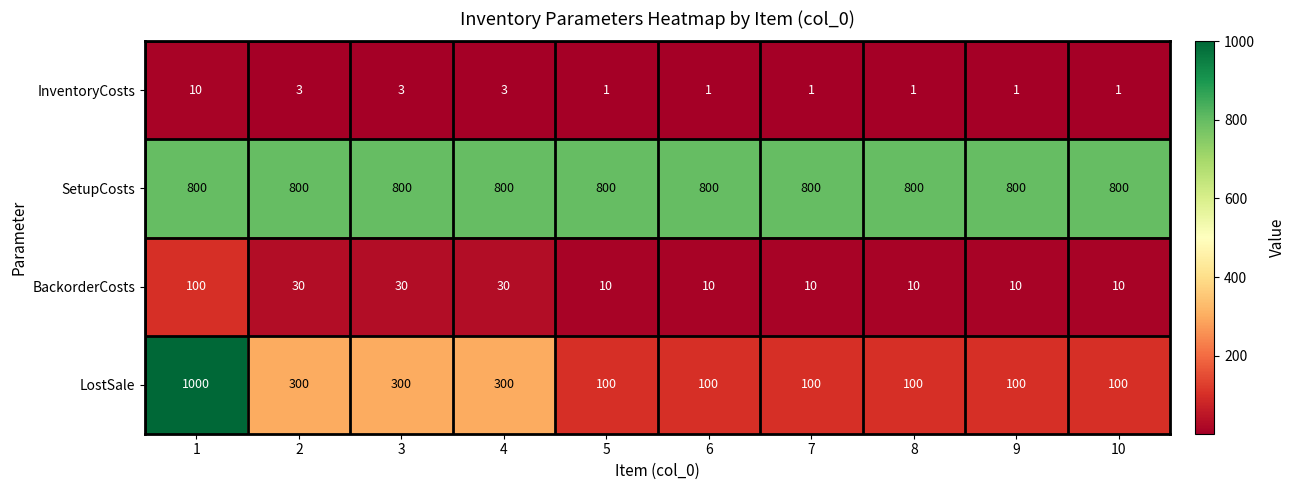

How many data points does each series have?

10